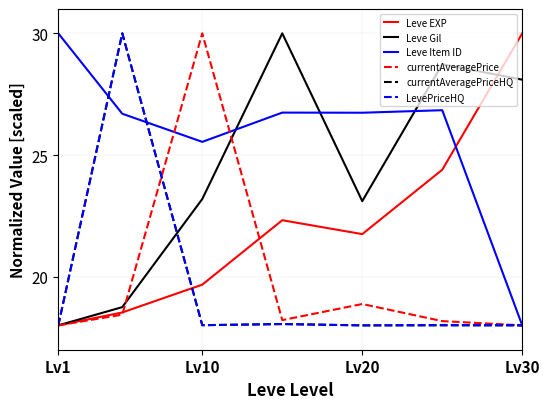

Which series ends up on top after the final intersection of Leve Gil and Leve Item ID?

Leve Gil